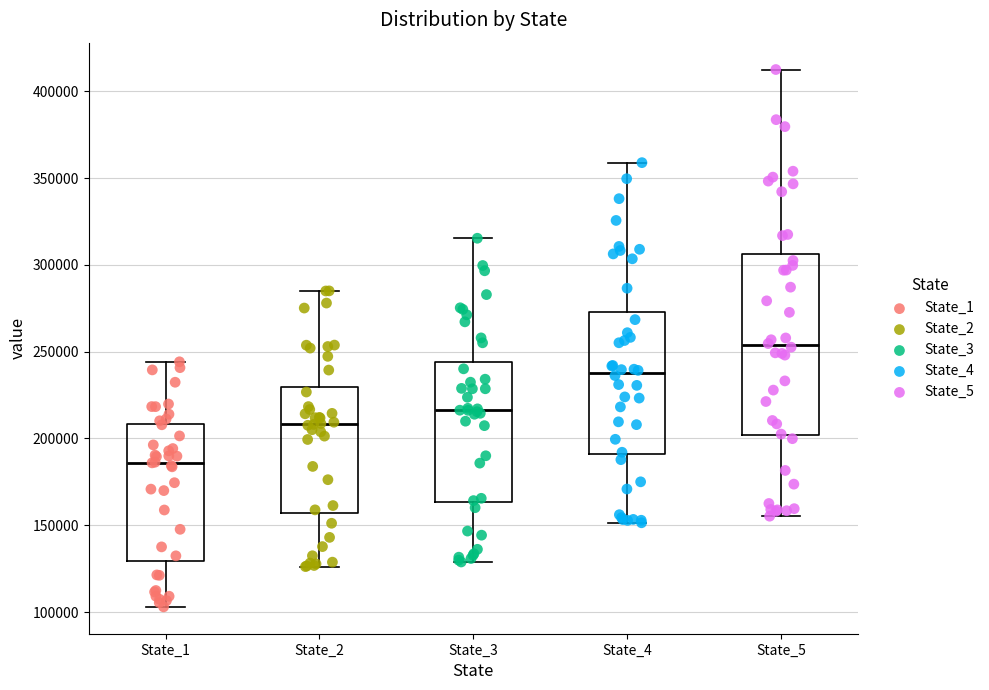

Comparing the boxes themselves (not the whiskers), which one is the tallest?

State_5